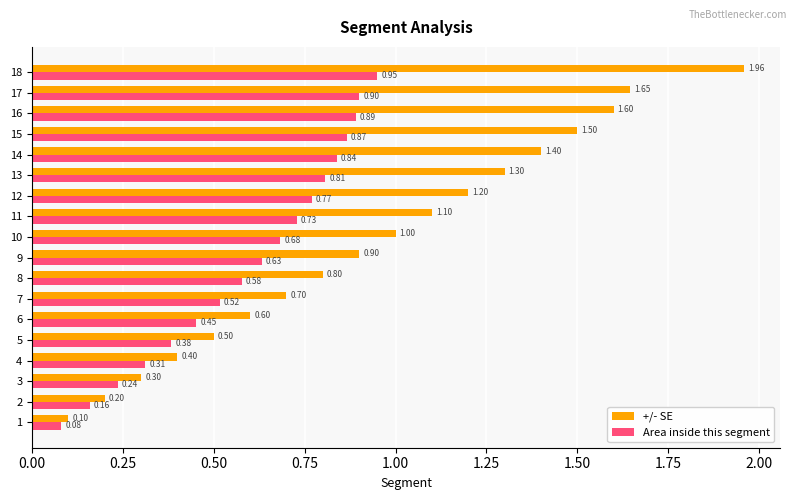

At which label does Area inside this segment reach its peak?

18